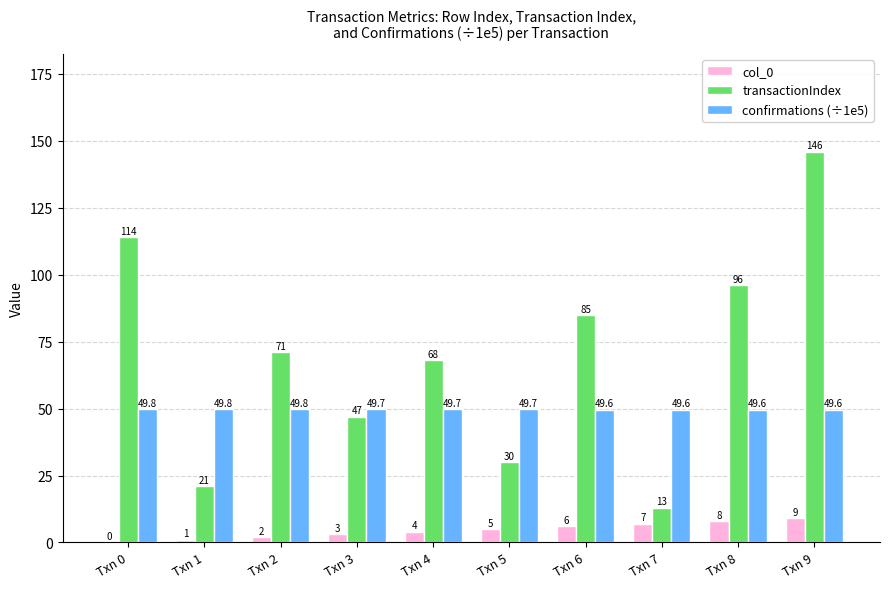

At which label does transactionIndex reach its peak?

Txn 9